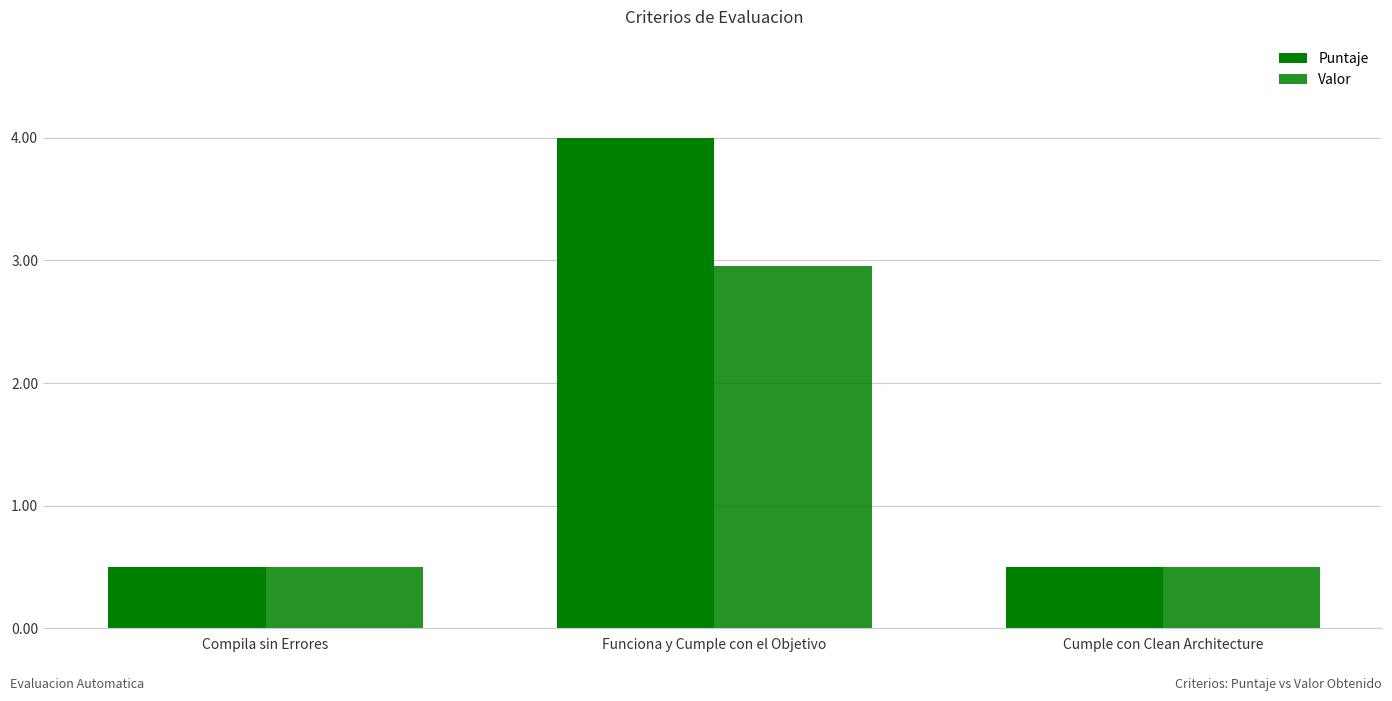

Reading right to left, extract all data points from this chart.

Puntaje: Cumple con Clean Architecture=0.5	Funciona y Cumple con el Objetivo=4.0	Compila sin Errores=0.5
Valor: Cumple con Clean Architecture=0.5	Funciona y Cumple con el Objetivo=3.0	Compila sin Errores=0.5